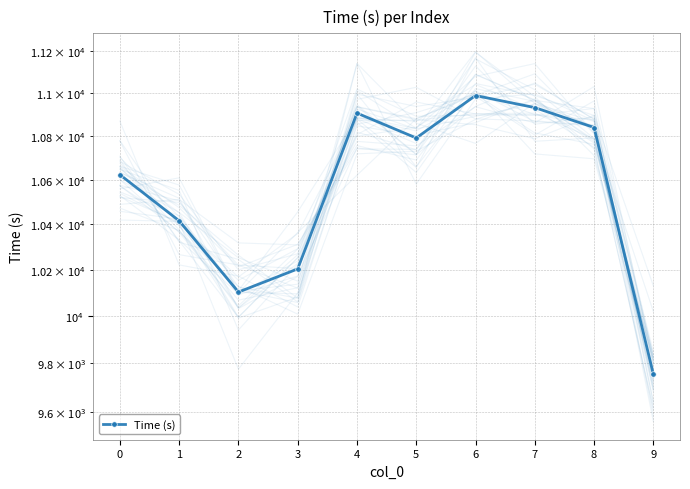

Reading right to left, what are all the values shown in this chart?

9754.8	10839.3	10932.0	10988.4	10790.9	10906.2	10203.9	10103.4	10415.9	10623.0